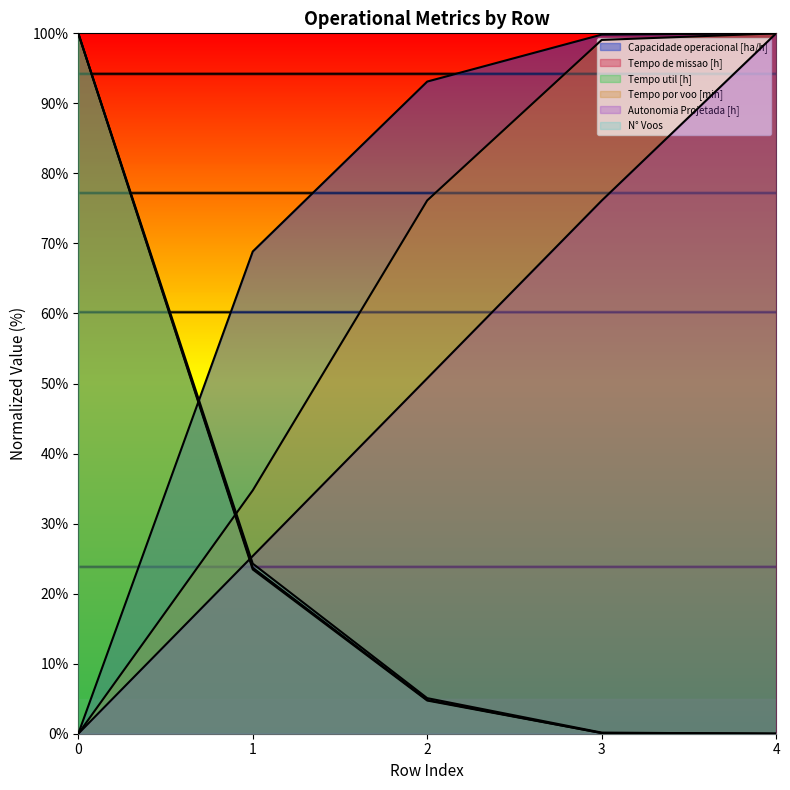

Between 2 and 3, which series saw the biggest shift?

Autonomia Projetada [h]